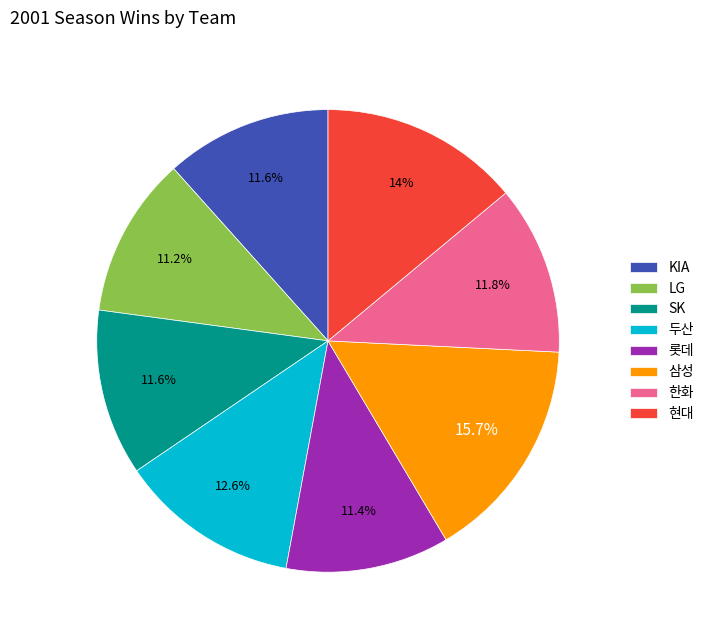

Count the number of slices in the pie.

8